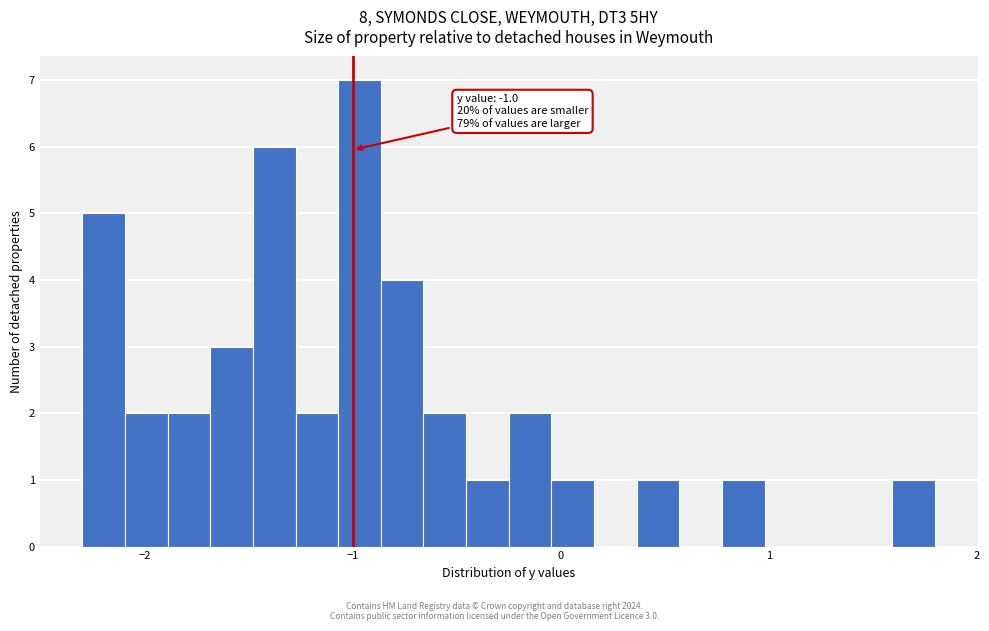

Read against the x-axis, roughly where is the centre of the tallest bar?

-1.0